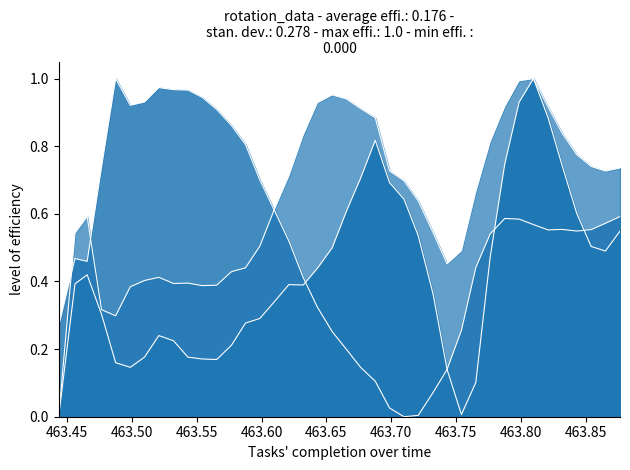

After their last crossing, which series has the higher values: rot_y or rot_x?

rot_y